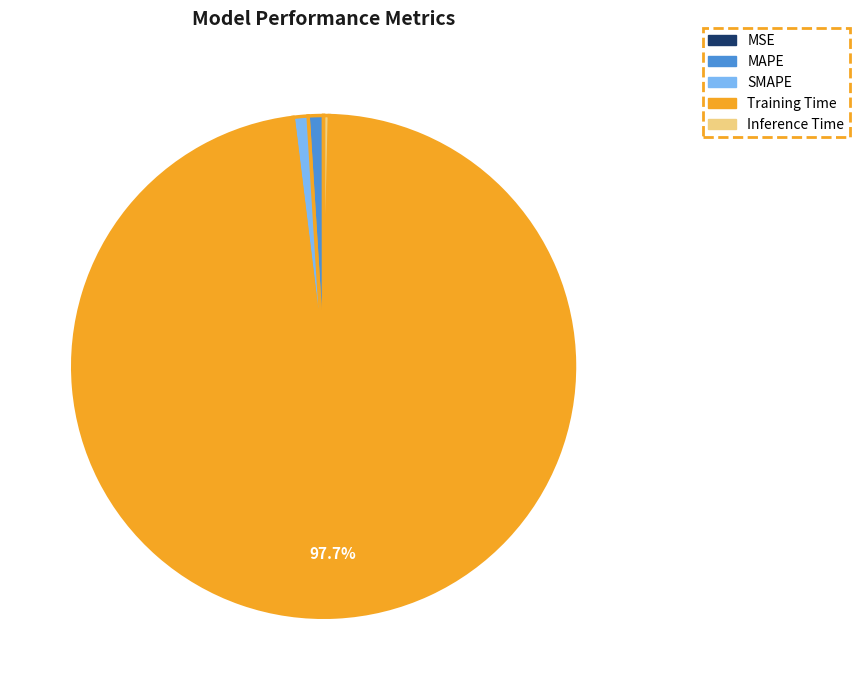

Which category has the biggest portion of the pie?

Training Time